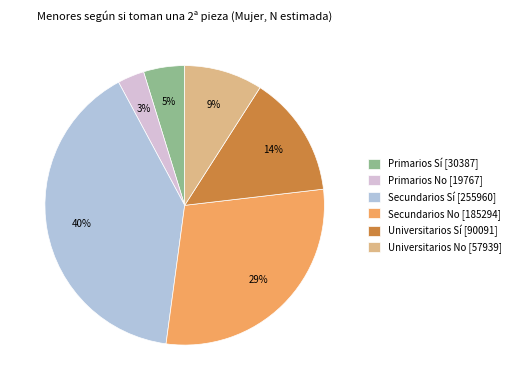

Is there any slice that represents more than half of the pie?

No